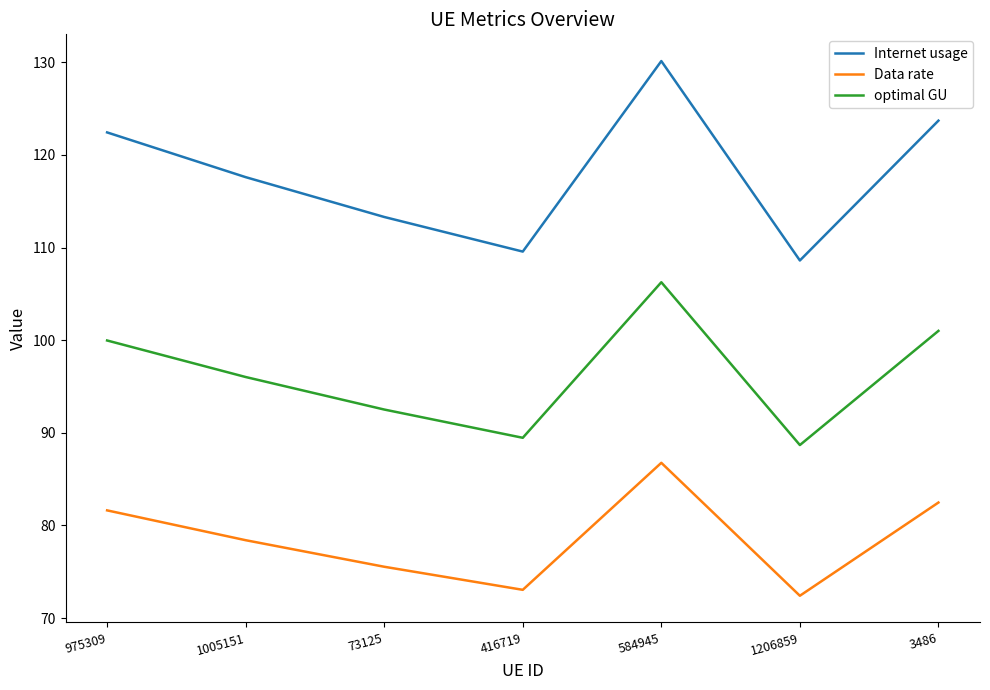

Reading left to right, transcribe all the data shown in this chart.

Internet usage: 122.4	117.6	113.3	109.6	130.1	108.6	123.7
Data rate: 81.6	78.4	75.5	73.0	86.8	72.4	82.5
optimal GU: 100.0	96.0	92.5	89.5	106.3	88.7	101.0